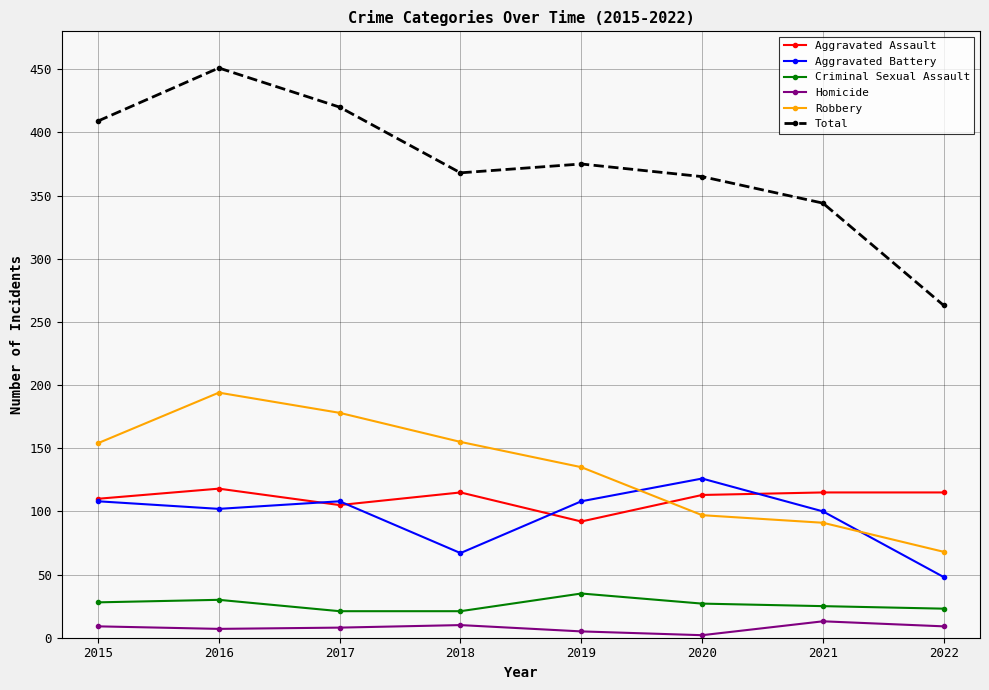

What is the value of the Homicide point at the 2nd from the left?

7